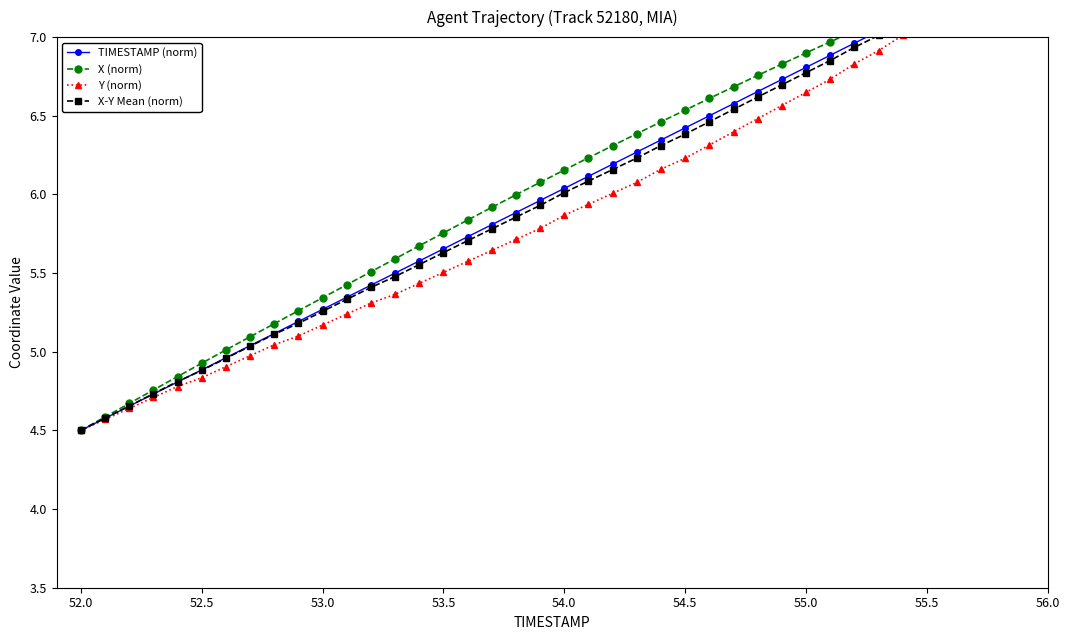

True or false: X (norm) and TIMESTAMP (norm) cross at least once.

False